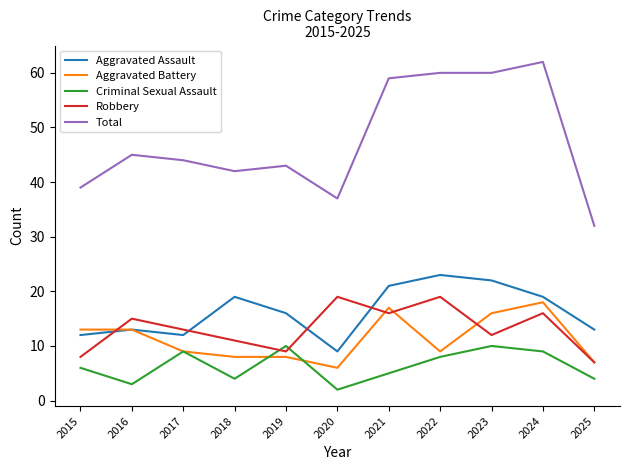

True or false: Total and Robbery intersect in this chart.

False